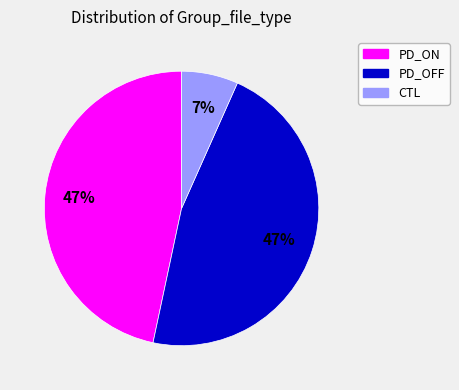

To the nearest percent, what is the difference between the PD_ON and CTL slice percentages?

40%